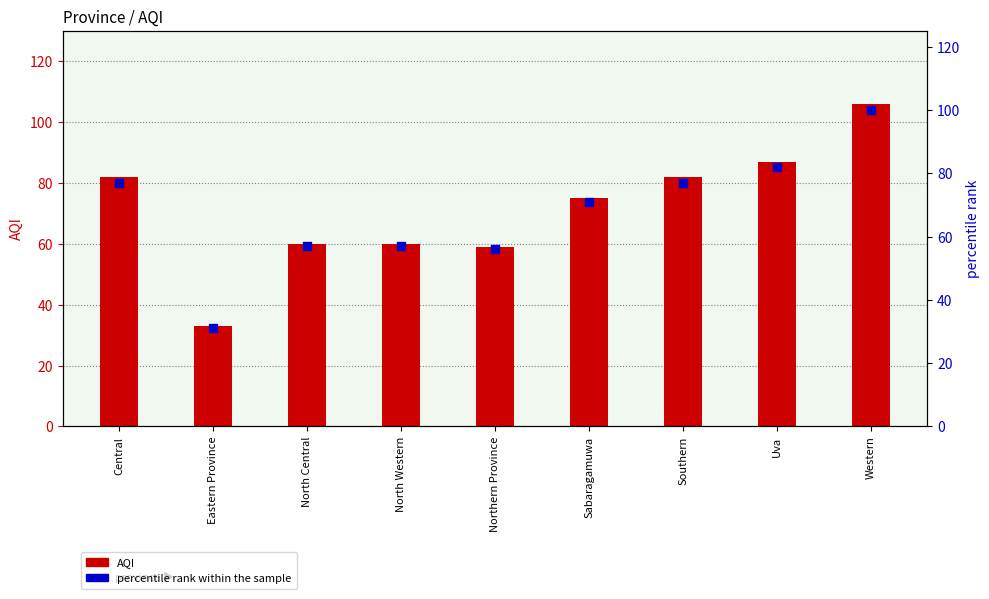

Which series has the largest total across all categories?

AQI